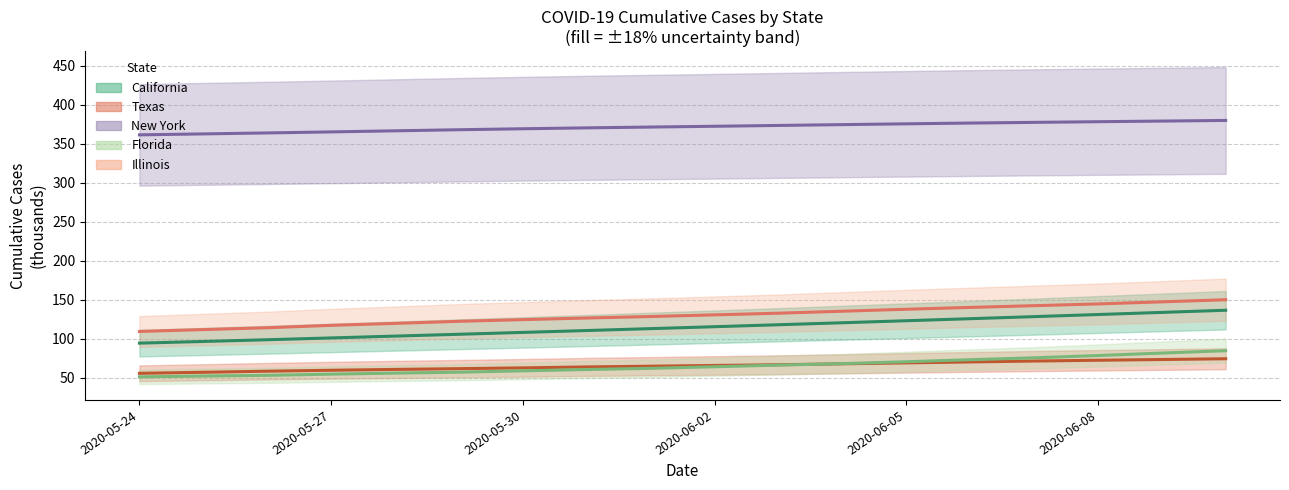

The value of California (mean) at 2020-05-30 is 108.4. True or false?

True